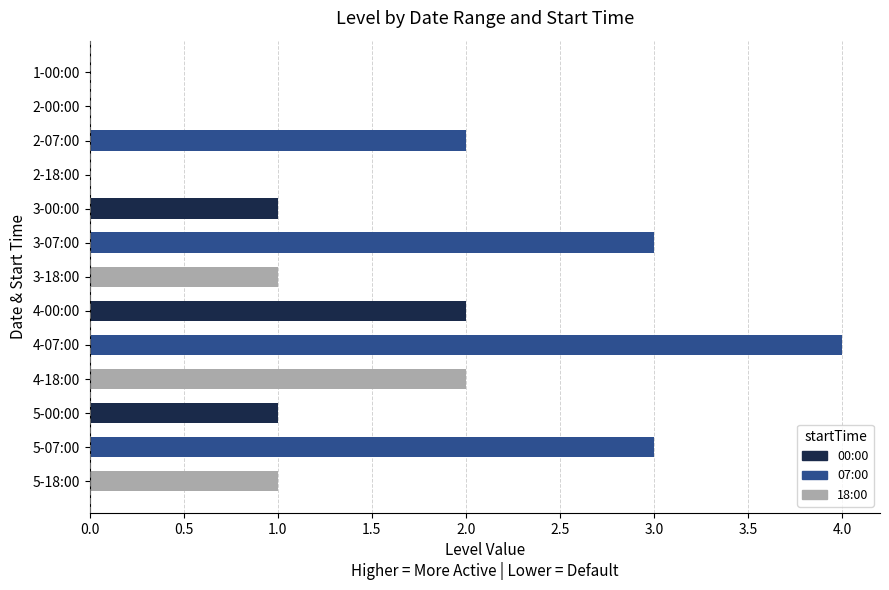

Reading bottom to top, extract all data points from this chart.

5-18:00=1	5-07:00=3	5-00:00=1	4-18:00=2	4-07:00=4	4-00:00=2	3-18:00=1	3-07:00=3	3-00:00=1	2-18:00=0	2-07:00=2	2-00:00=0	1-00:00=0